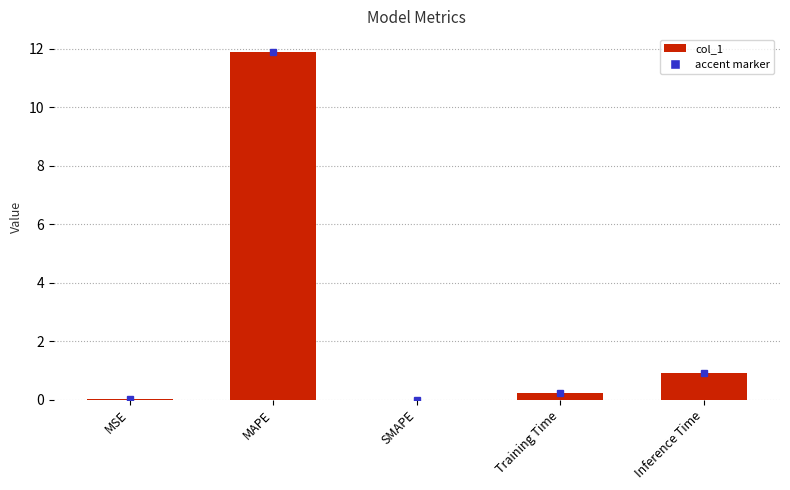

The chart shows a value of 11.9 at MAPE. True or false?

True